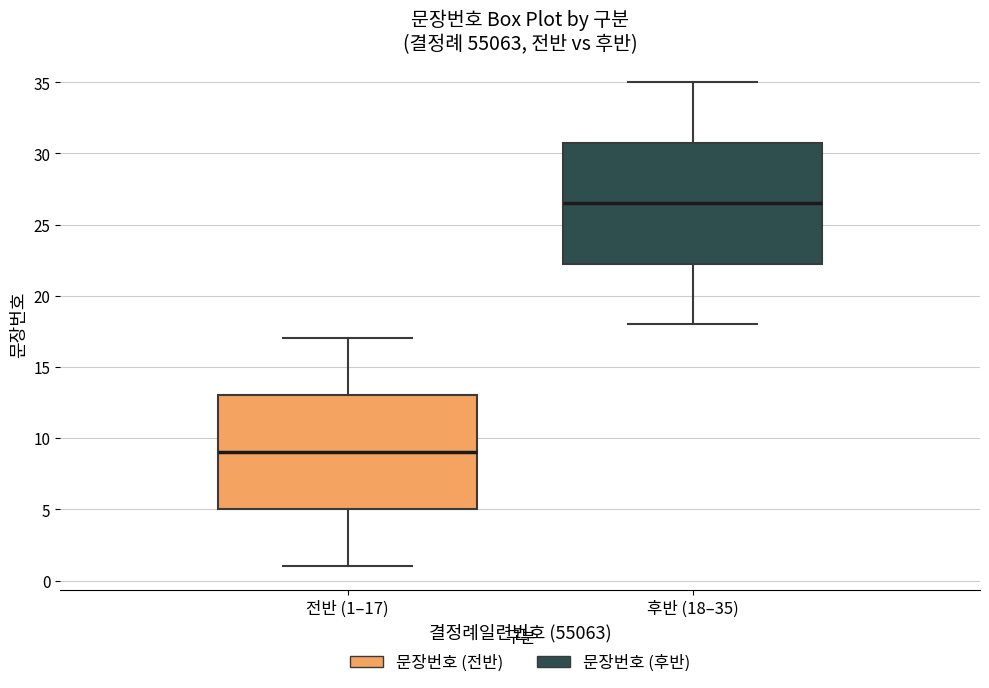

Reading left to right, transcribe this box plot: for each box, give where its median line is, the range the box spans, and where its two whiskers end, as read against the y-axis. The values are not printed on the chart, so give them approximately, as read against the axis.

전반 (1–17): median 9.0, box 5.0 to 13.0, whiskers 1.0 to 17.0
후반 (18–35): median 26.5, box 22.5 to 31.0, whiskers 18.0 to 35.0